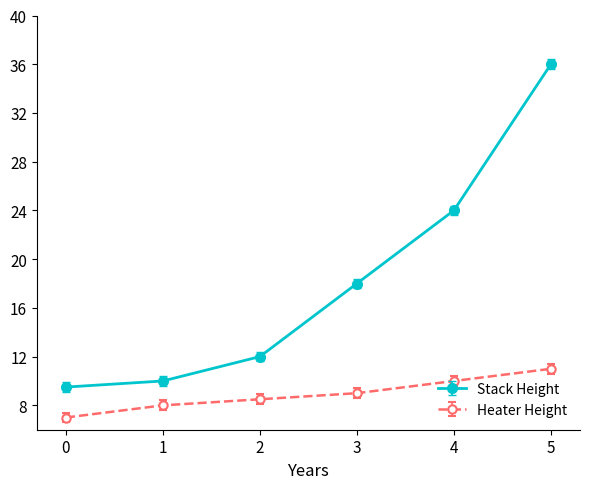

True or false: Stack Height and Heater Height cross at least once.

False